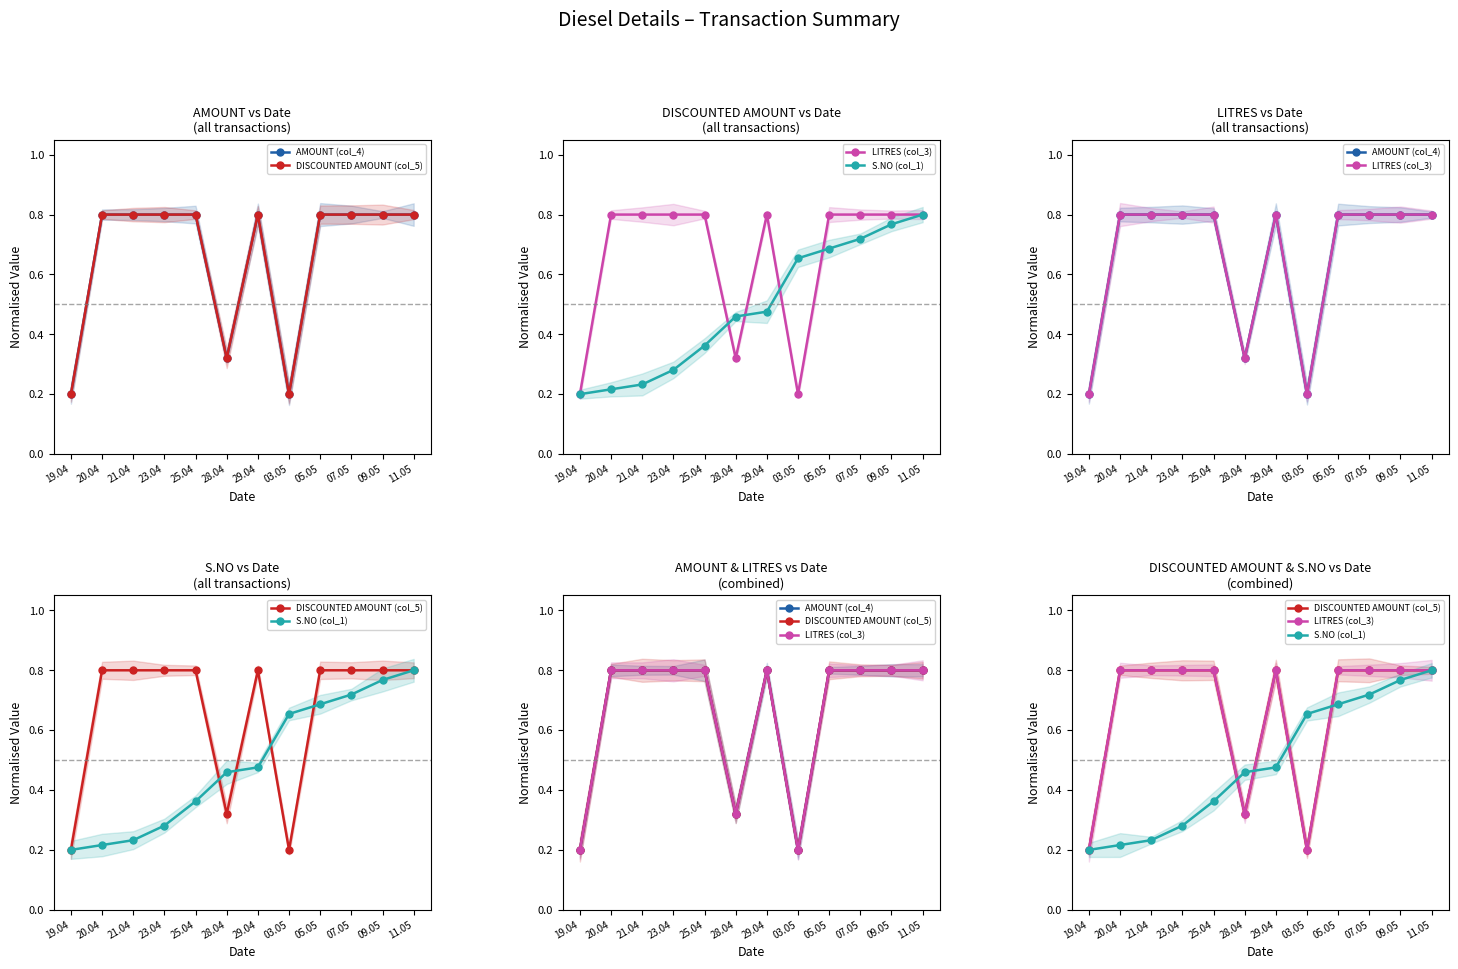

How many lines are shown in the chart?

4